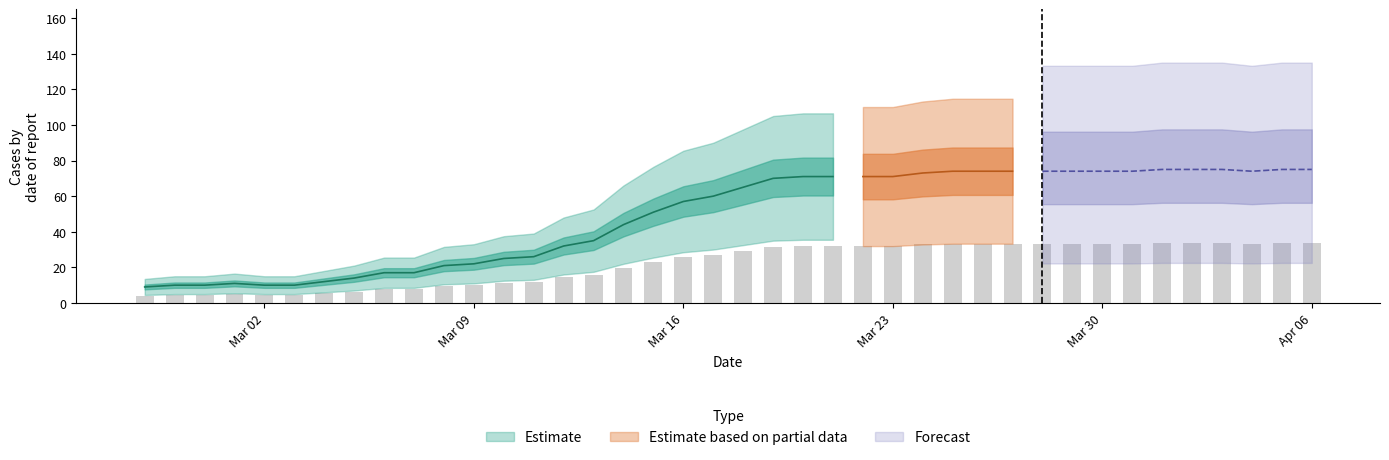

True or false: the data shows 34.2 at 16.

False